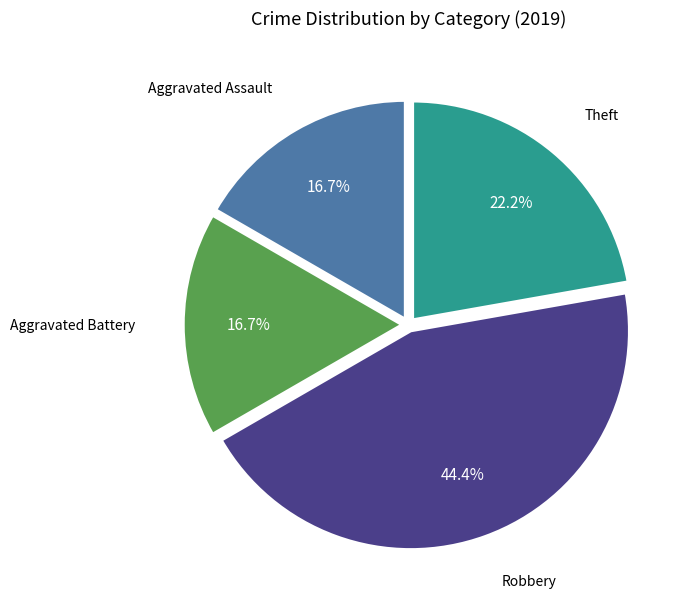

Is there any slice that represents more than half of the pie?

No